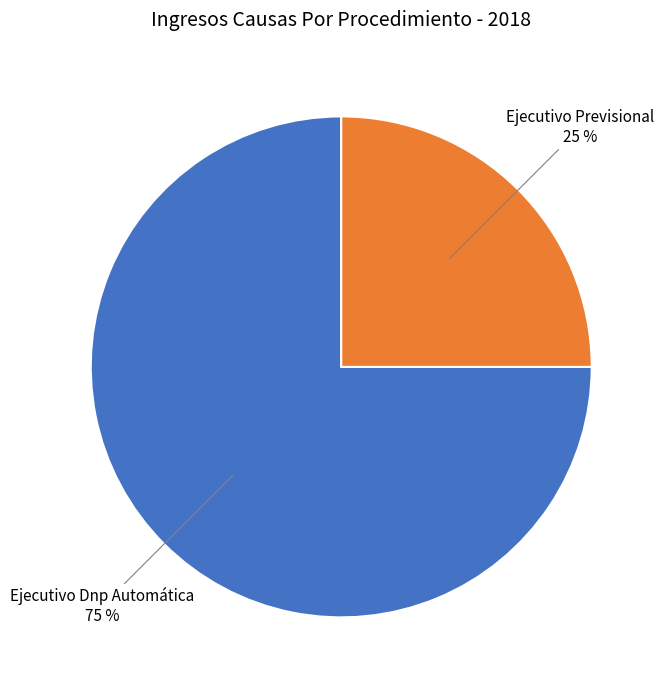

Count the number of slices in the pie.

2